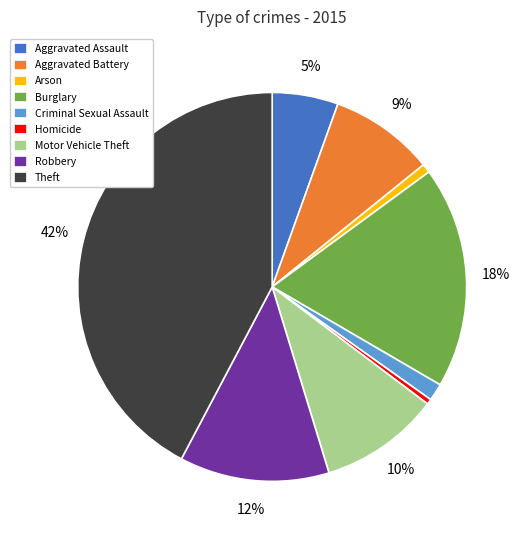

Combined, do Robbery and Theft account for over 50%?

Yes